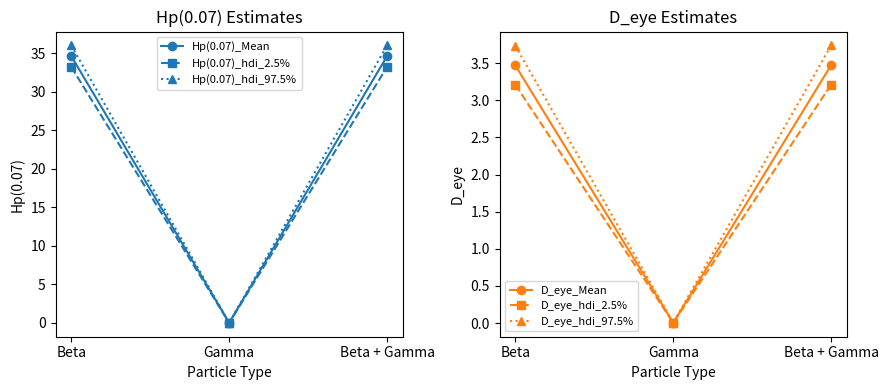

Where does the D_eye_Mean series first go above 3?

Beta